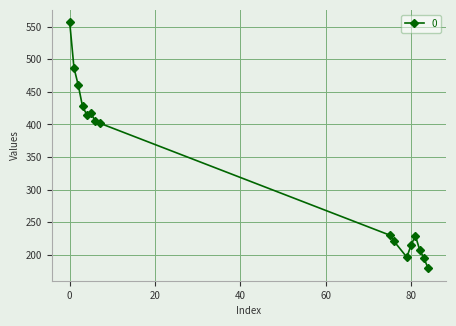

What is the smallest value displayed?

179.1